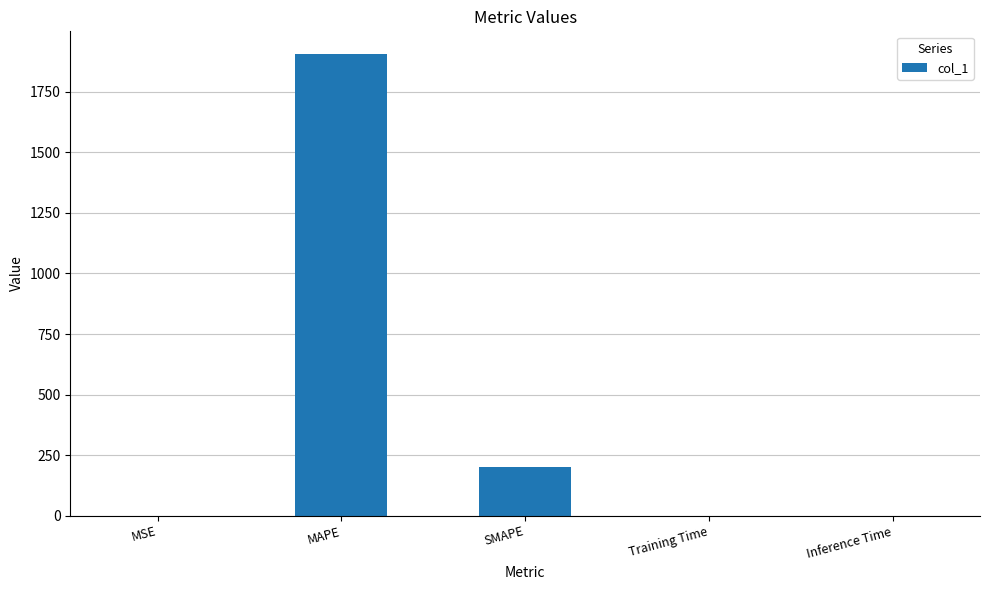

What is the sum of all values?

2104.7